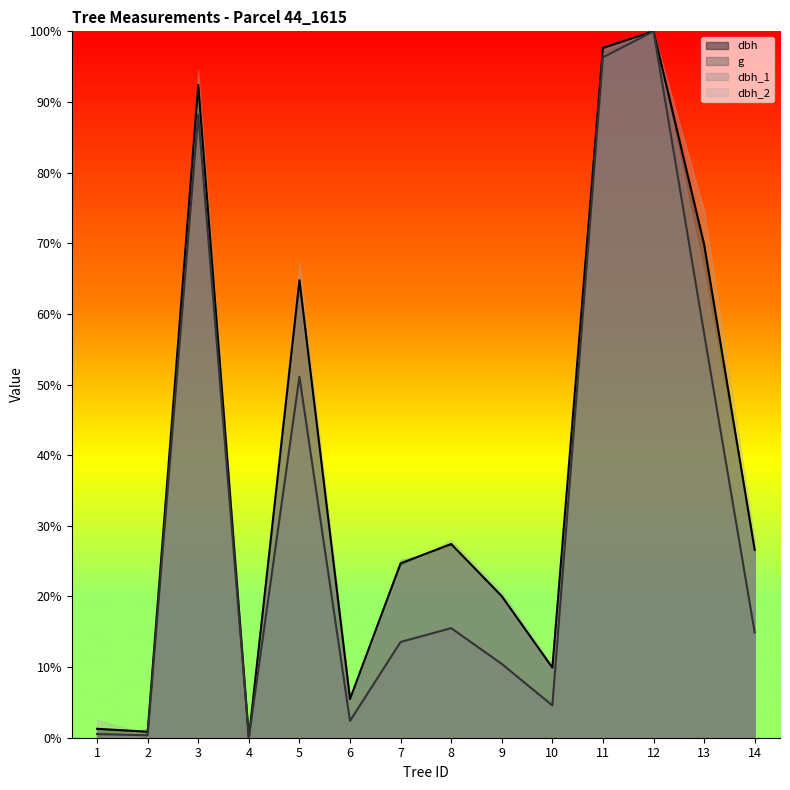

True or false: g and dbh intersect in this chart.

False